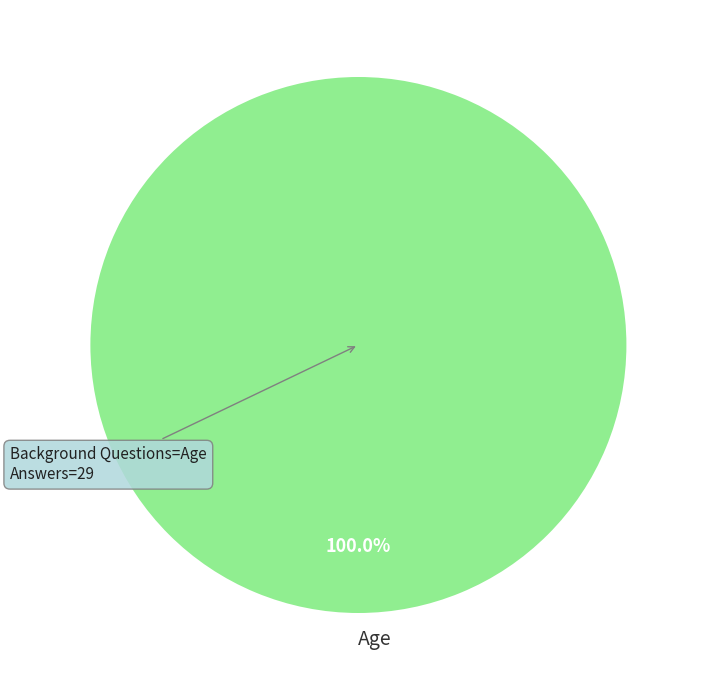

Rank the categories by value from highest to lowest.

Age